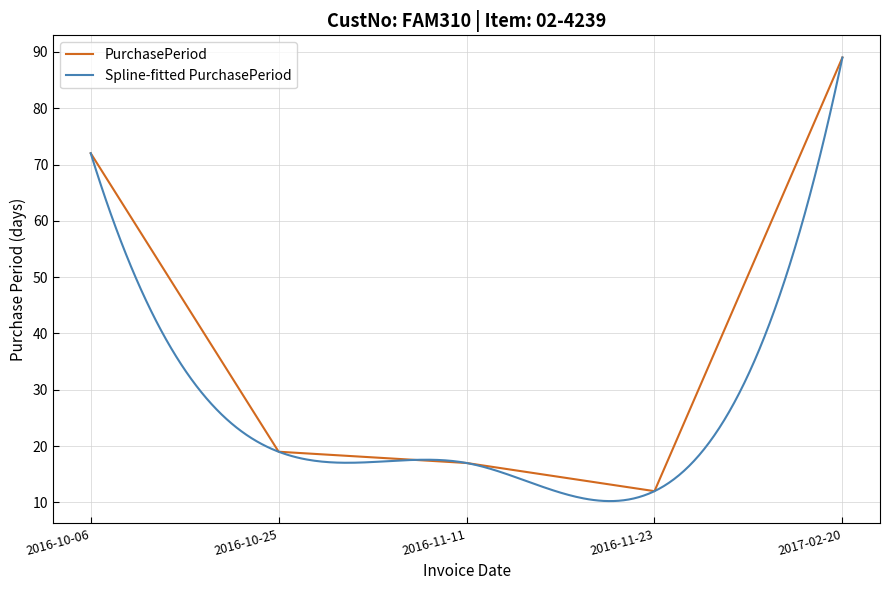

What is the label of the 4th point from the right?

2016-10-25